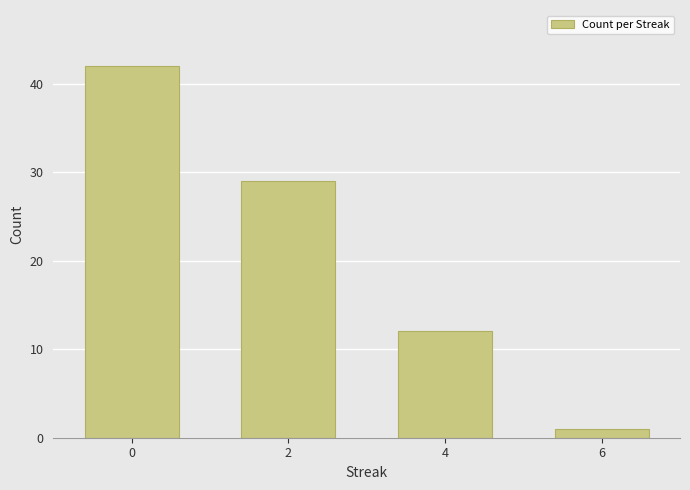

Rank the categories by value from lowest to highest.

6, 4, 2, 0